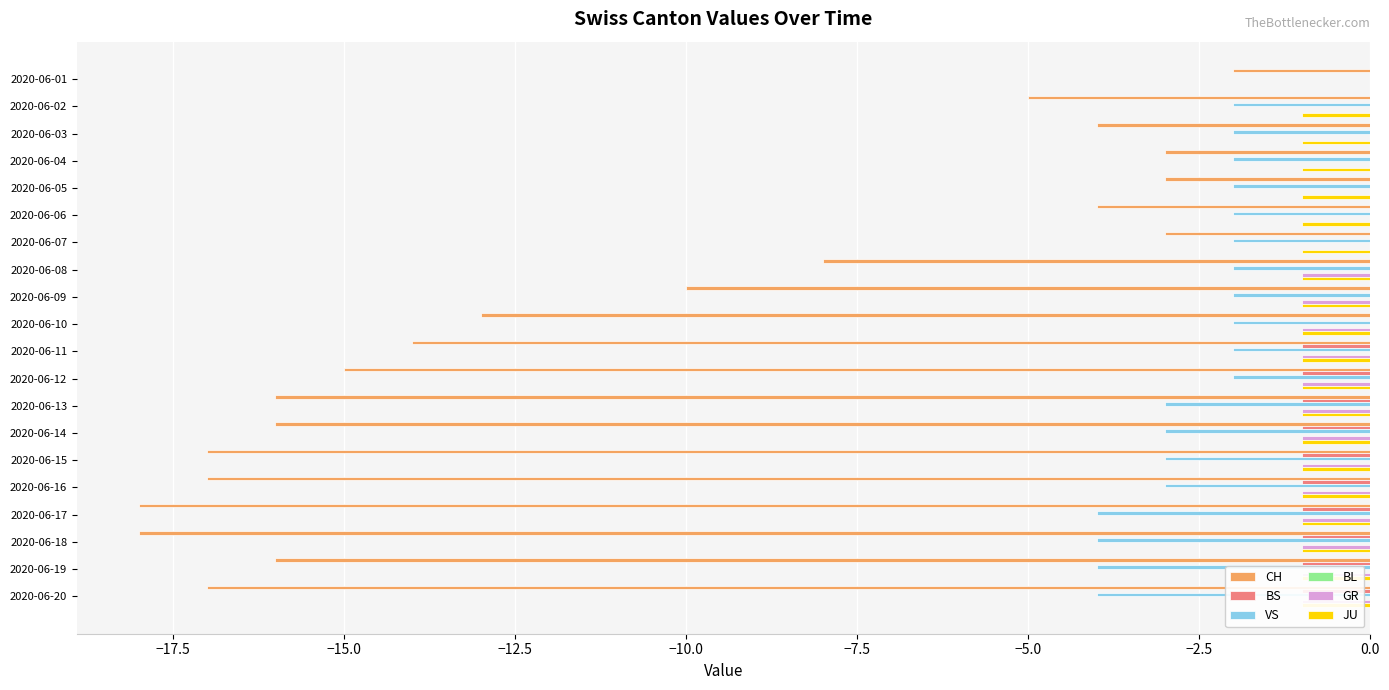

Which series has the largest range (max minus min)?

CH